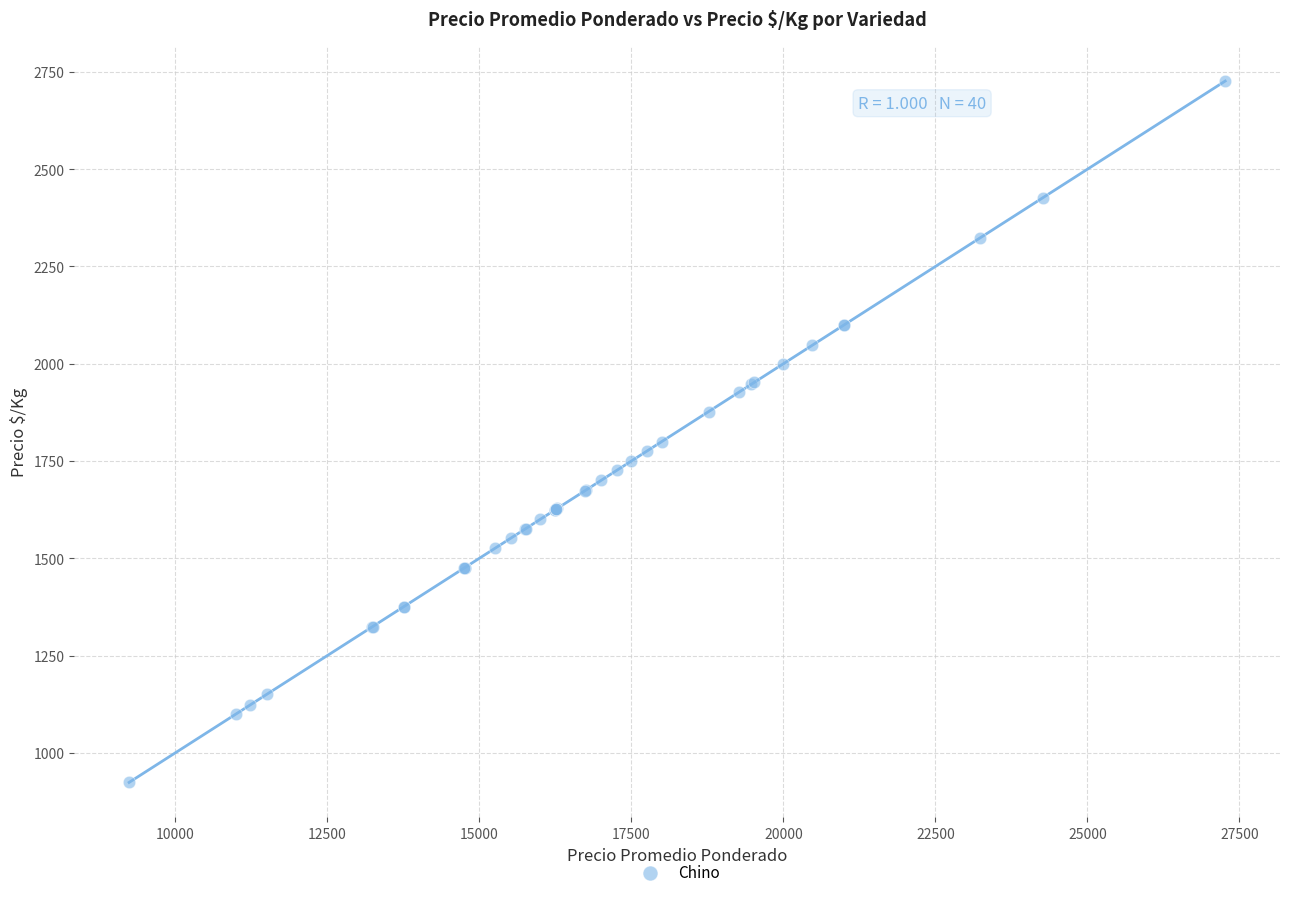

What Y value in the scatter plot is closest to 1825?

1800